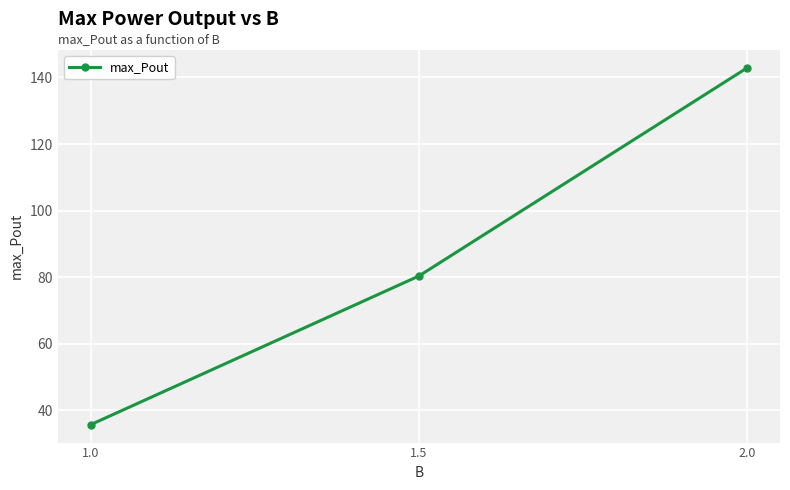

Rank the categories by value from lowest to highest.

1.0, 1.5, 2.0